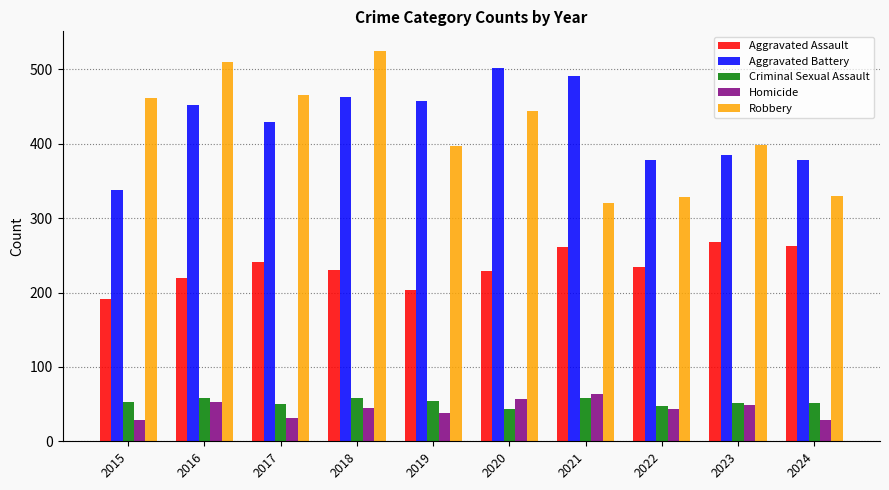

Which series has the largest range (max minus min)?

Robbery